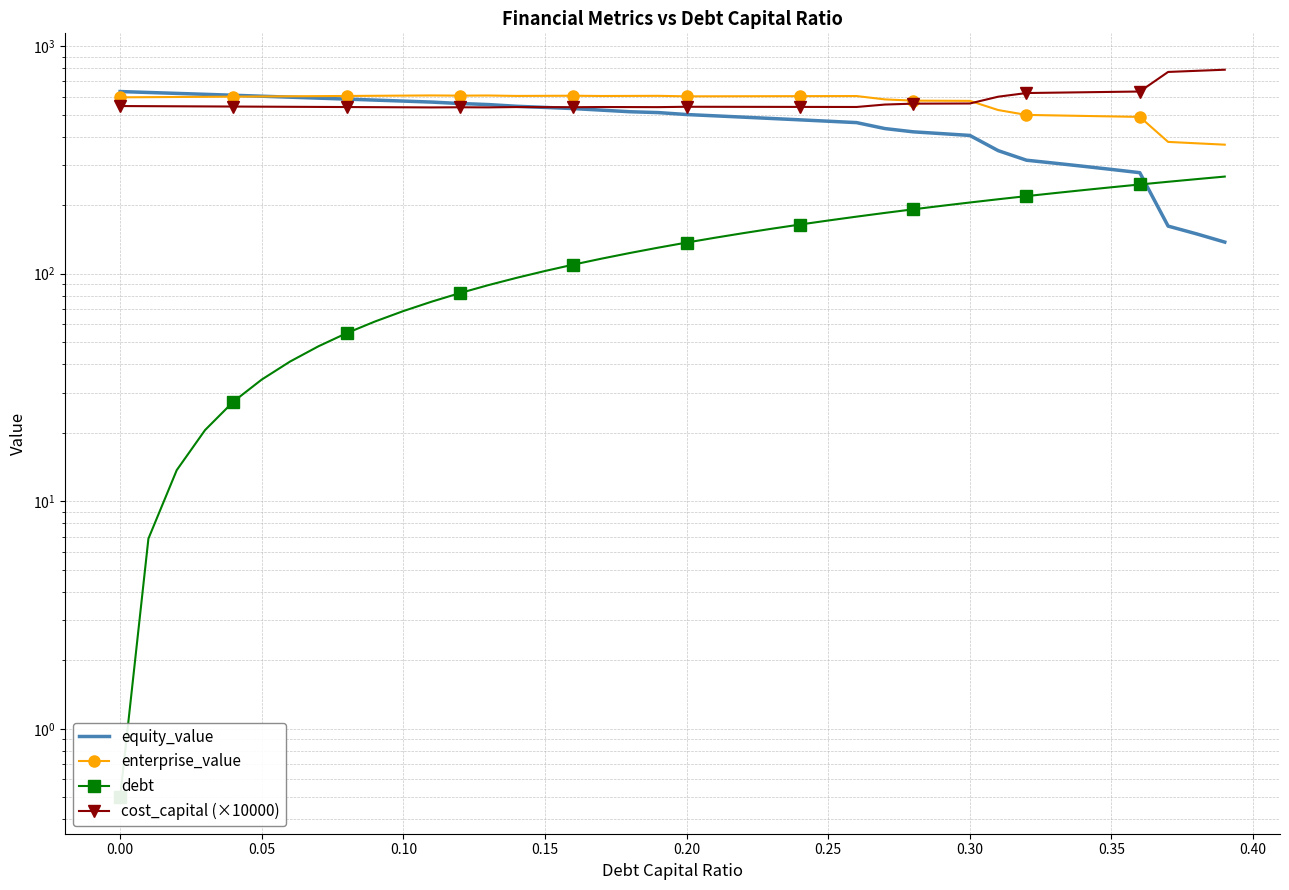

What is the maximum value for enterprise_value?

607.4